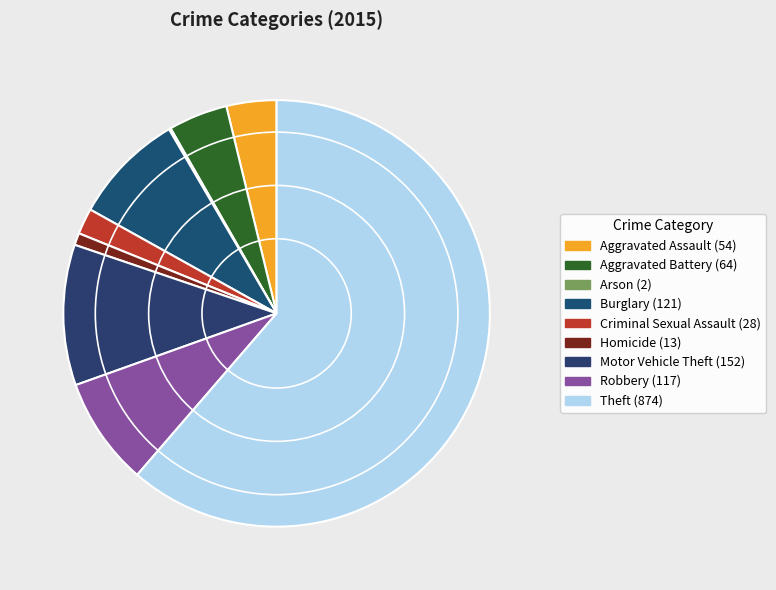

To the nearest percent, what is the difference between the Homicide and Theft slice percentages?

60%